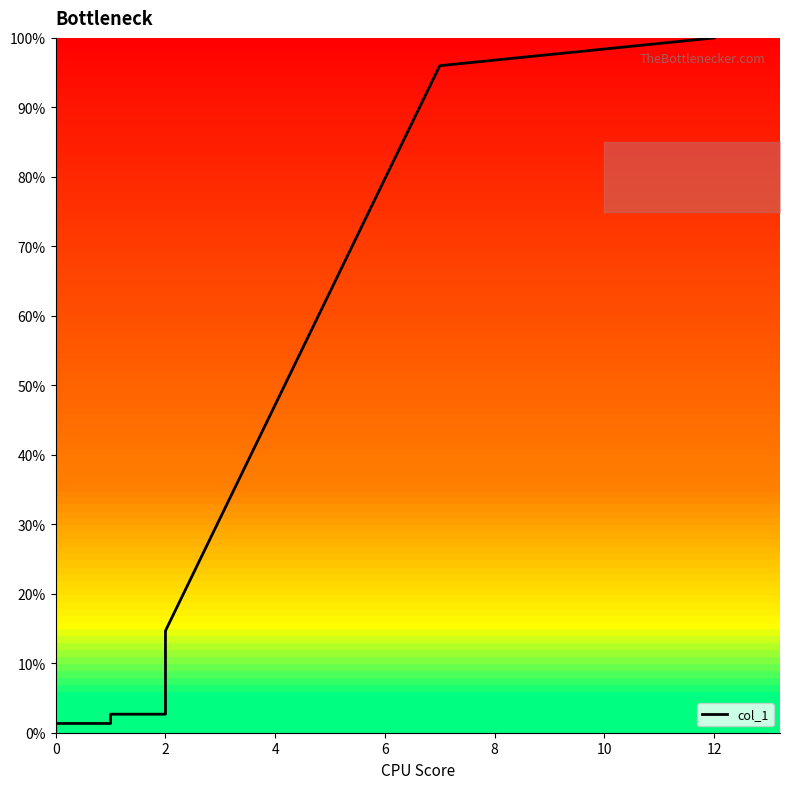

Is it true that the value at 4 is 49.2?

False